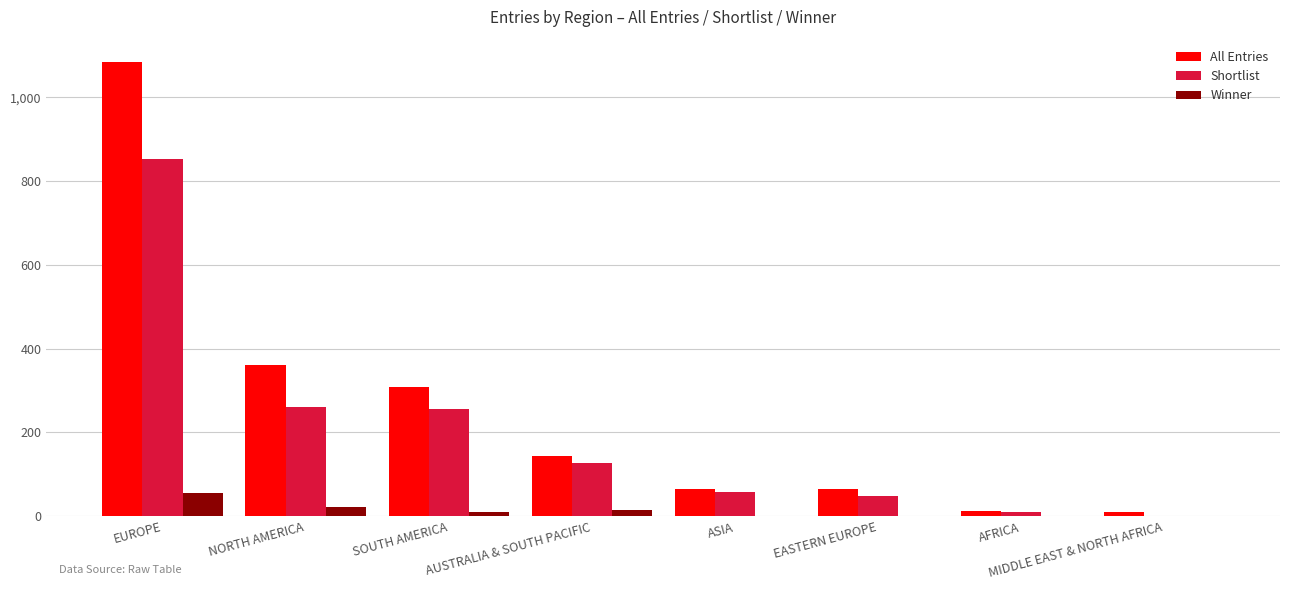

At which label does All Entries first exceed 144?

EUROPE